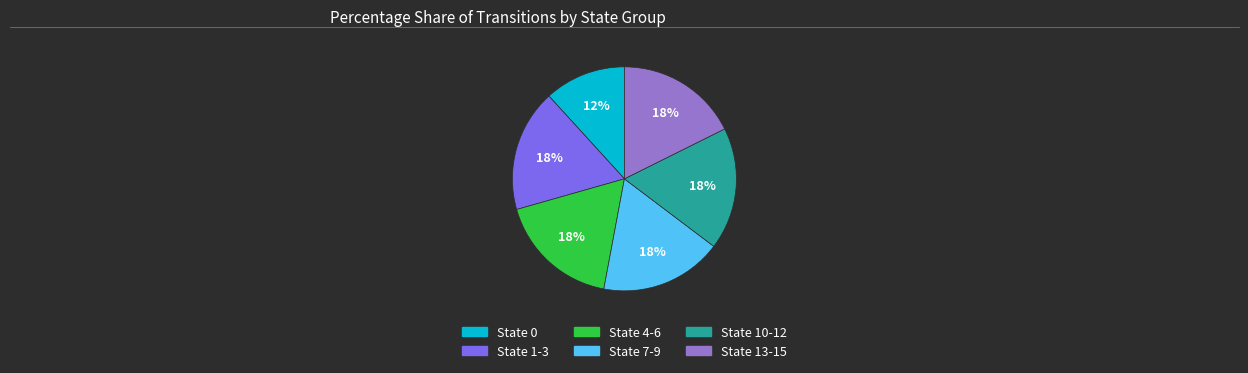

True or false: State 13-15 accounts for 7% of the total.

False